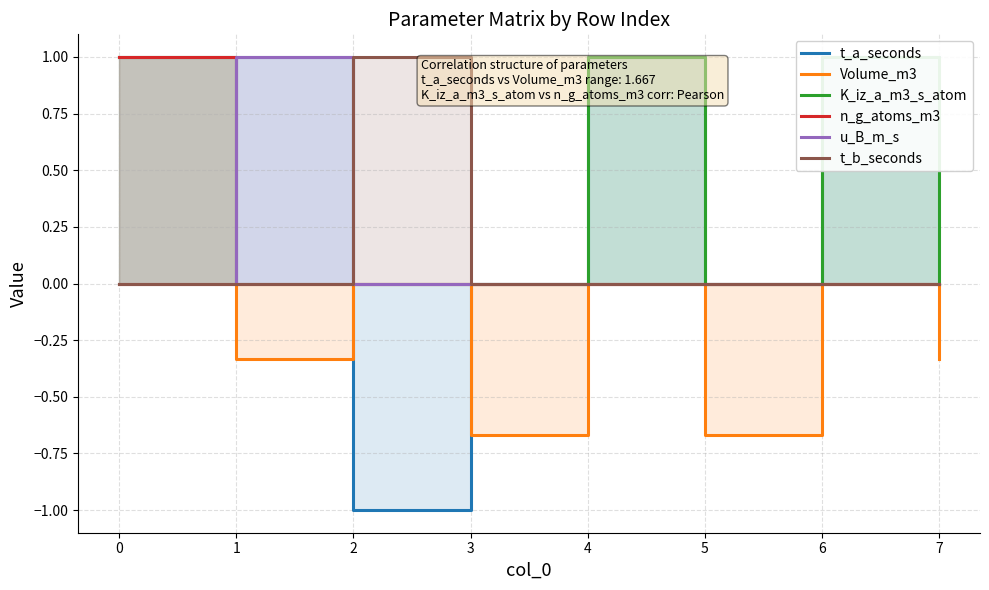

True or false: Volume_m3 and u_B_m_s cross at least once.

False